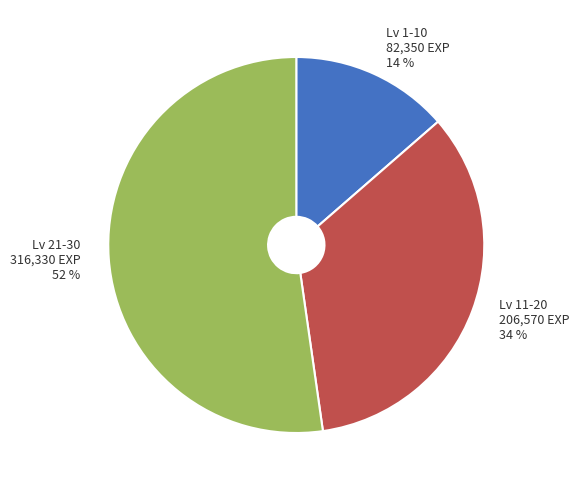

Does any single category account for the majority?

Yes